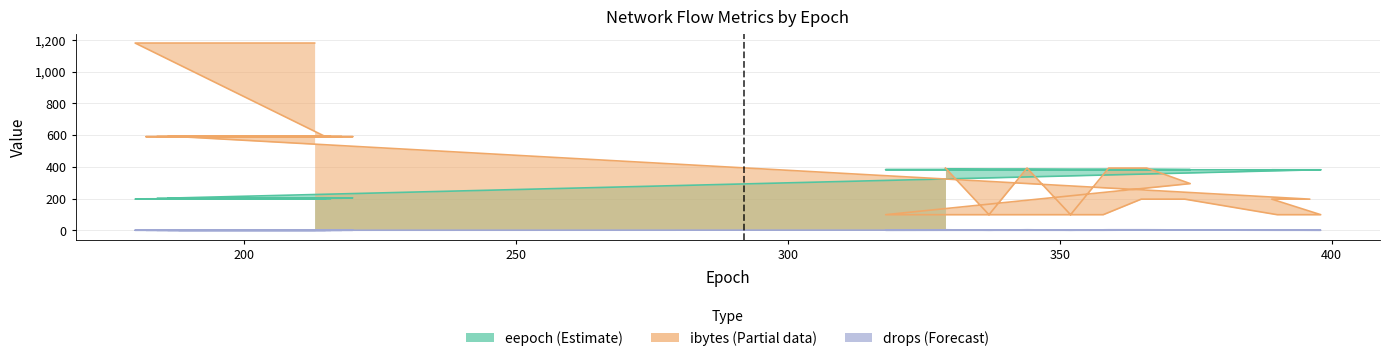

Reading left to right, extract all data points from this chart.

eepoch: 213=196	180=196	215=198	182=198	216=200	184=200	218=202	186=202	220=204	188=204	396=380	389=381	398=381	390=381	373=381	365=382	358=382	350=382	342=382	334=382	326=382	318=382	374=382	366=383	359=383	352=383	344=384	337=384	329=385
ibytes: 213=1180	180=1180	215=590	182=590	216=590	184=590	218=590	186=590	220=590	188=590	396=196	389=196	398=98	390=98	373=196	365=196	358=98	350=98	342=98	334=98	326=98	318=98	374=294	366=392	359=392	352=98	344=392	337=98	329=392
drops: 213=0	180=0	215=0	182=0	216=0	184=0	218=0	186=0	220=0	188=0	396=1	389=1	398=0	390=0	373=1	365=1	358=0	350=0	342=0	334=0	326=0	318=0	374=2	366=3	359=3	352=0	344=3	337=0	329=3